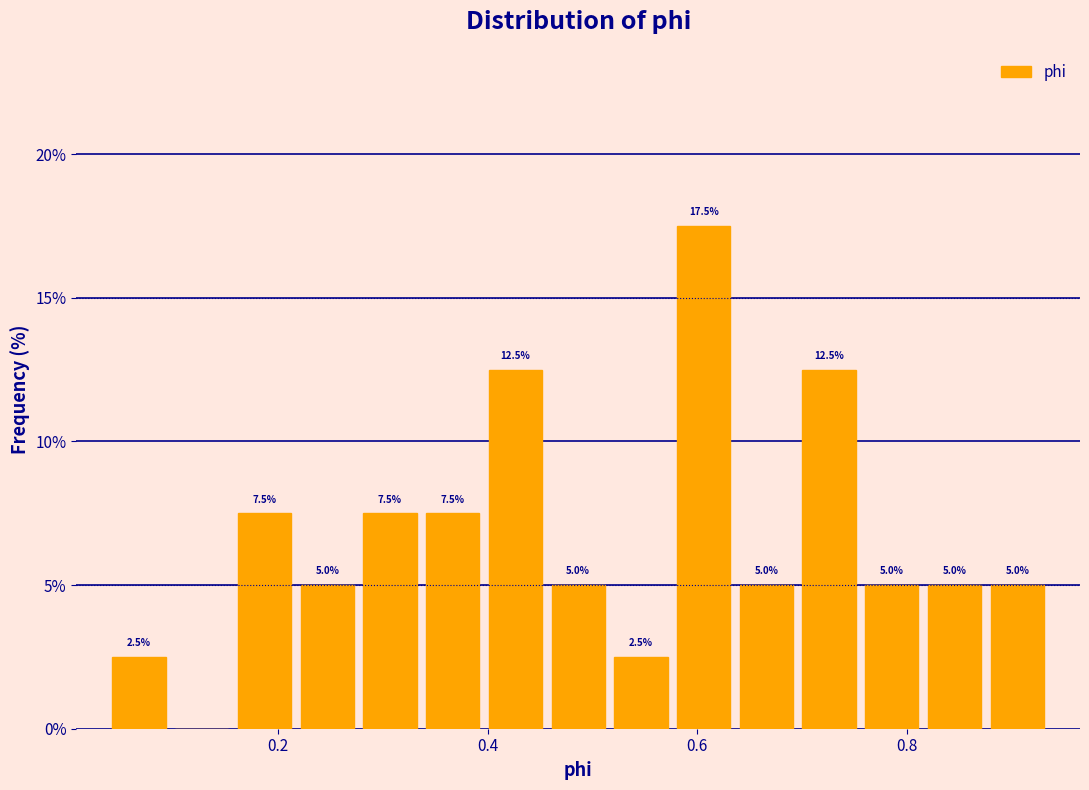

Around what value on the x-axis is the tallest bar? Give the approximate position of its centre, as read against the axis.

0.60